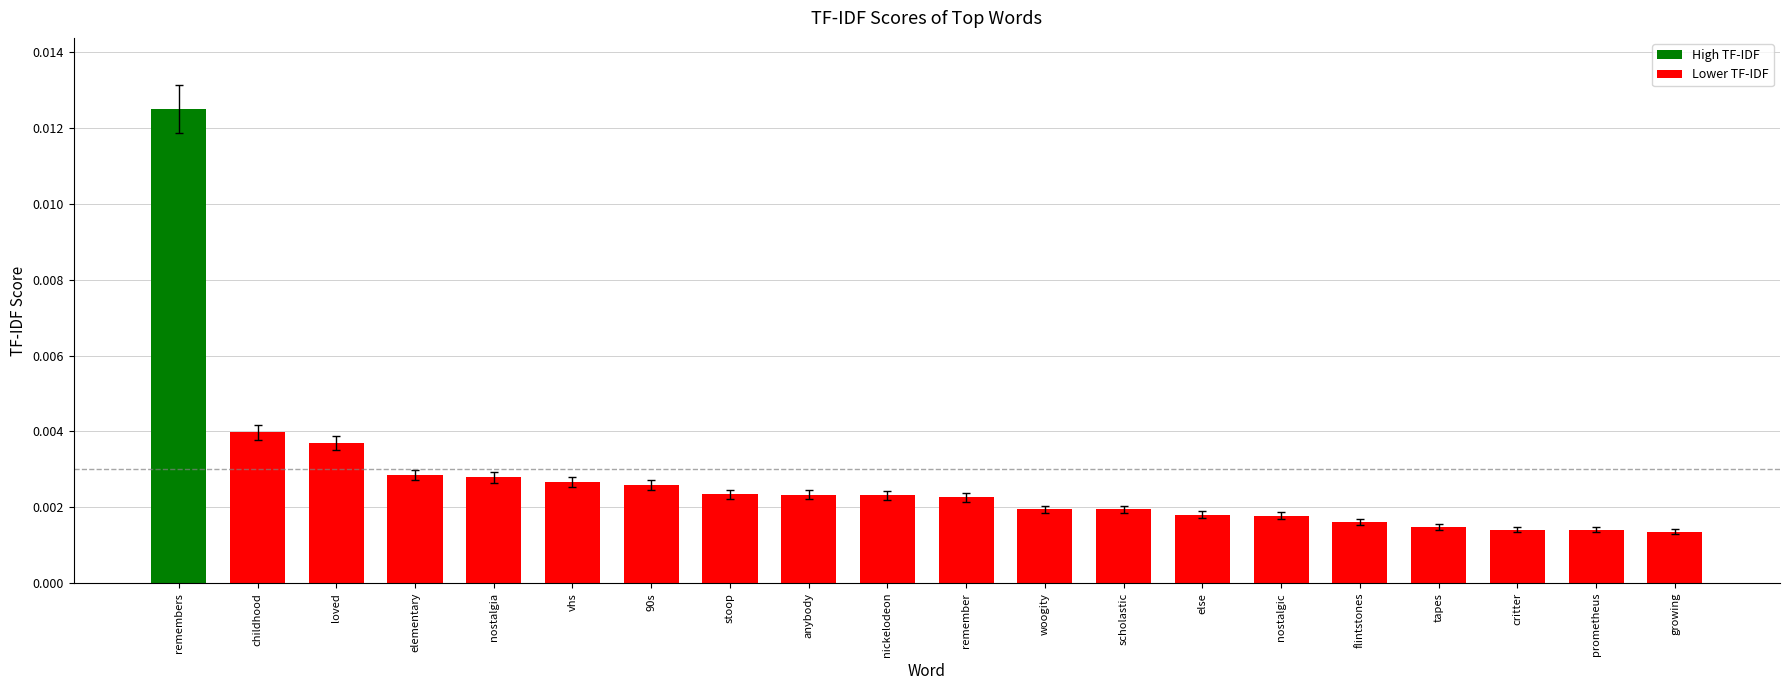

Count the values in the range 0 to 1.

20